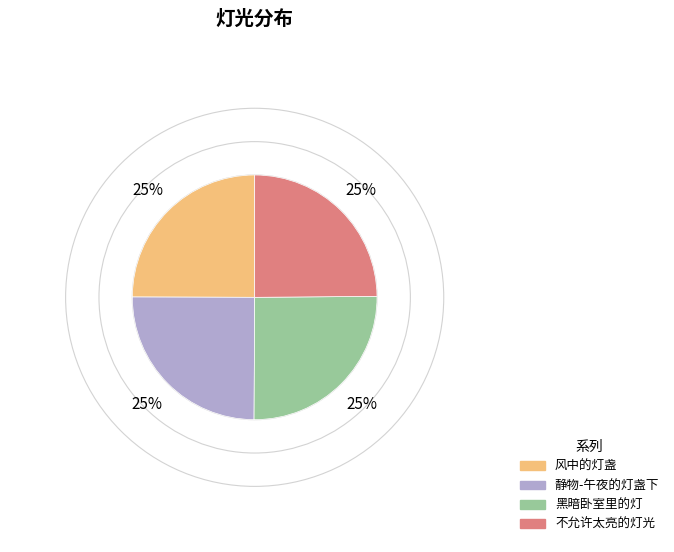

Is 黑暗卧室里的灯 the majority of the pie?

No